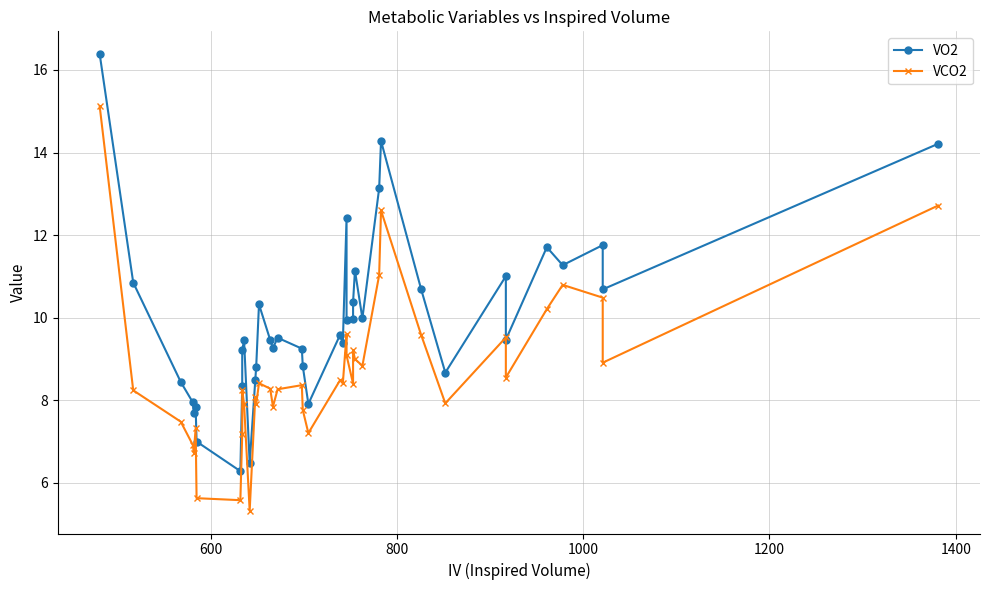

Count the number of data series in this chart.

2